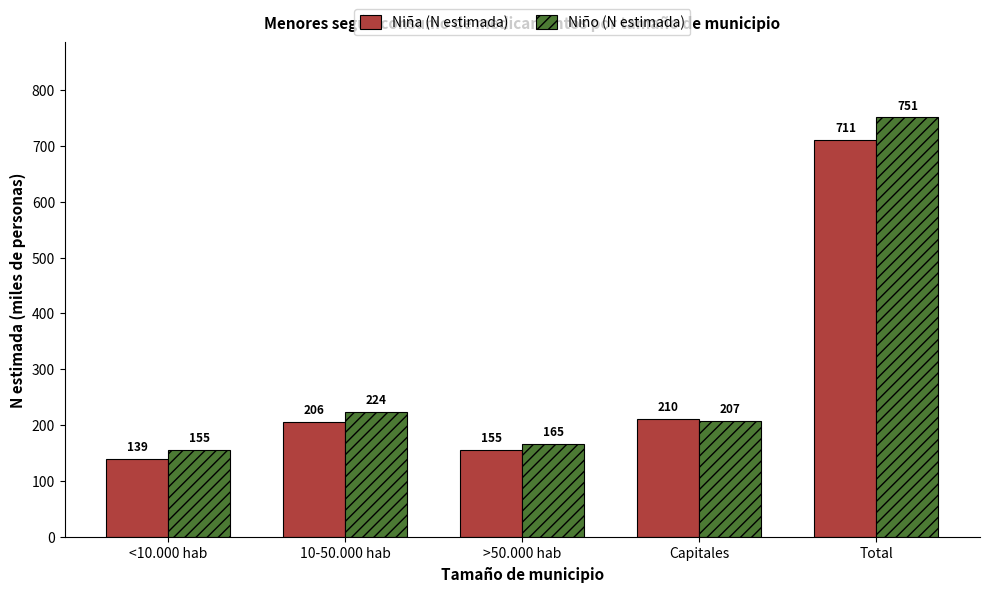

True or false: Niño (N estimada) has a value of 349.0 at Total.

False